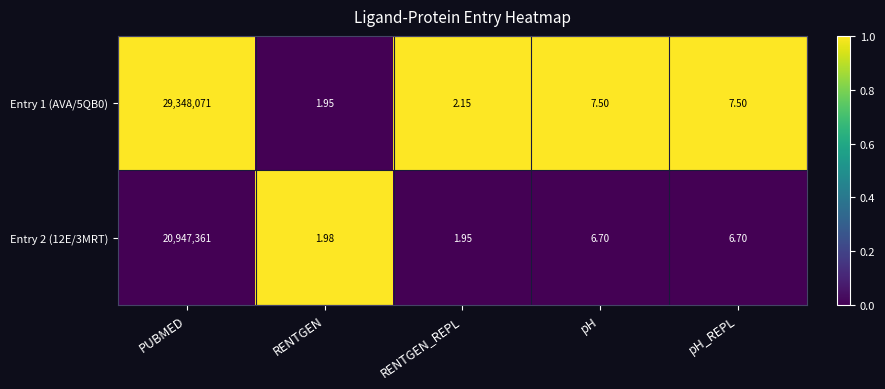

How many data points in Entry 2 (12E/3MRT) are less than 6?

2